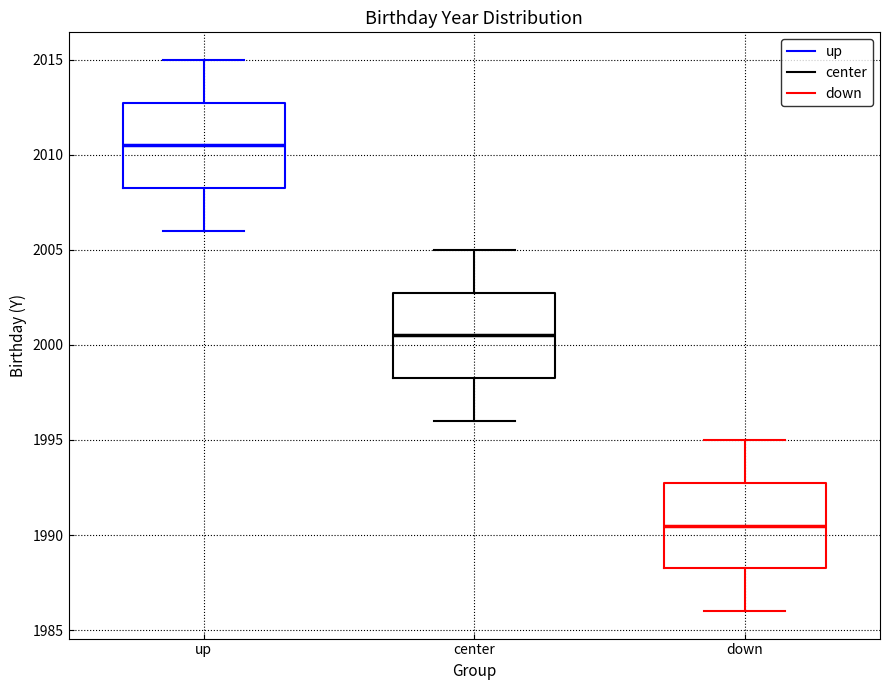

Reading left to right, read every box against the y-axis: the position of its median line, the range the box covers, and the ends of its whiskers. The values are not printed on the chart, so give them approximately, as read against the axis.

up: median 2010.5, box 2008.5 to 2013.0, whiskers 2006.0 to 2015.0
center: median 2000.5, box 1998.5 to 2003.0, whiskers 1996.0 to 2005.0
down: median 1990.5, box 1988.5 to 1993.0, whiskers 1986.0 to 1995.0